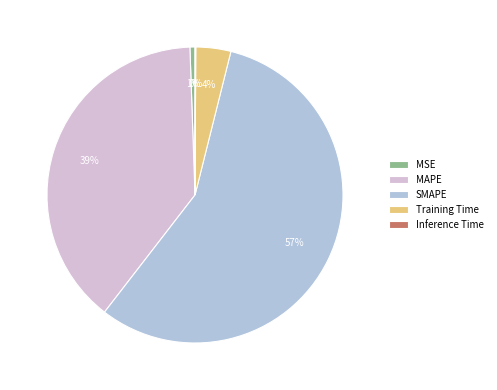

Which category accounts for the majority?

SMAPE